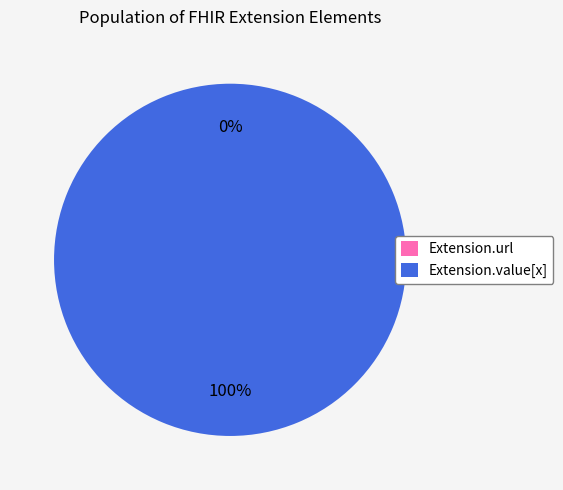

What is the smallest slice in the pie chart?

Extension.url